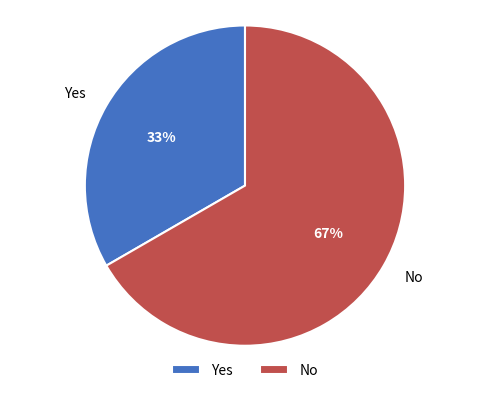

Does any single category account for the majority?

Yes